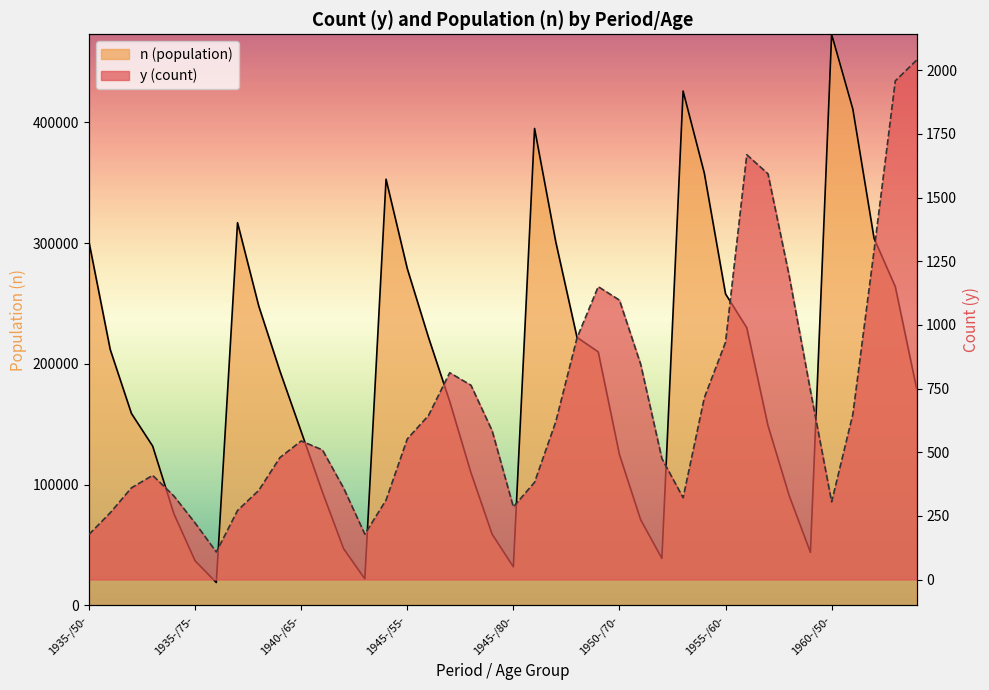

True or false: n (population) and y (count) intersect in this chart.

False